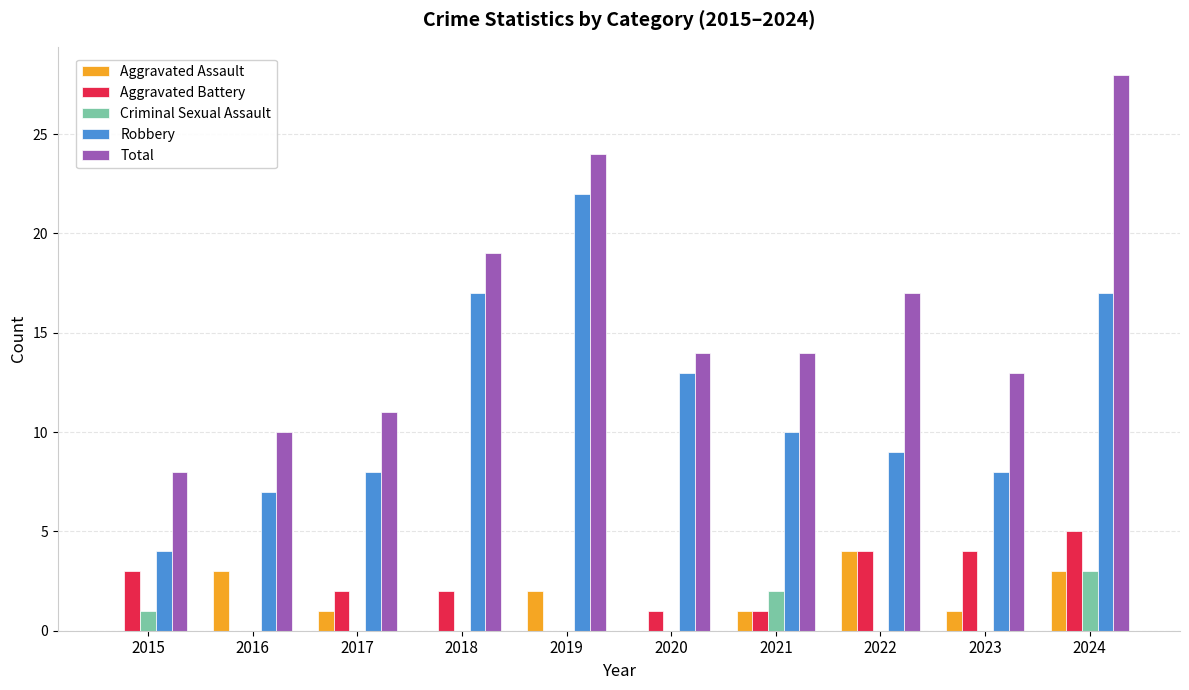

How many categories are shown in the chart?

10